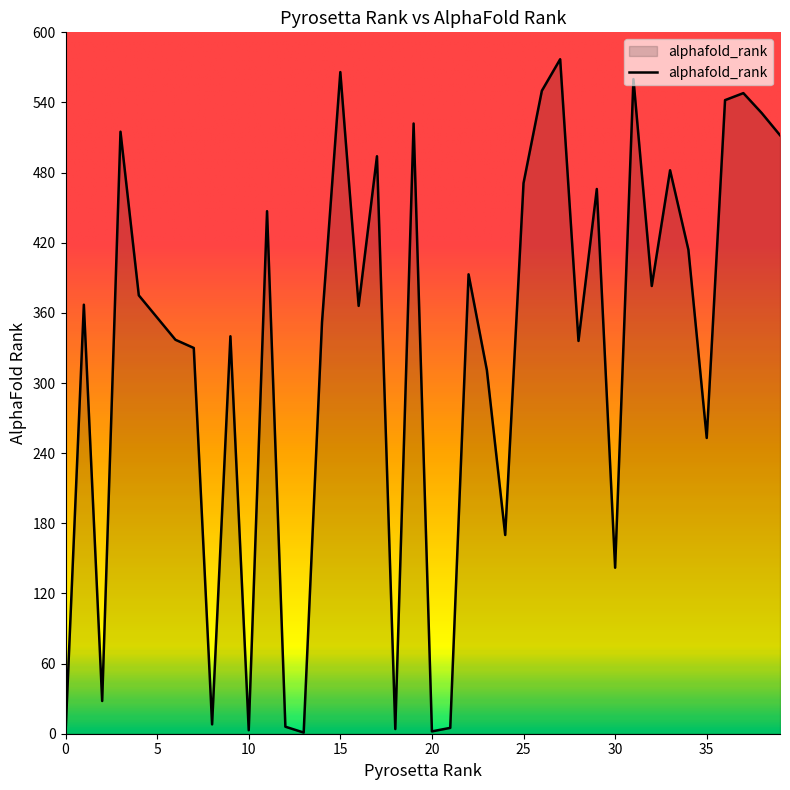

What is the greatest value displayed?

577